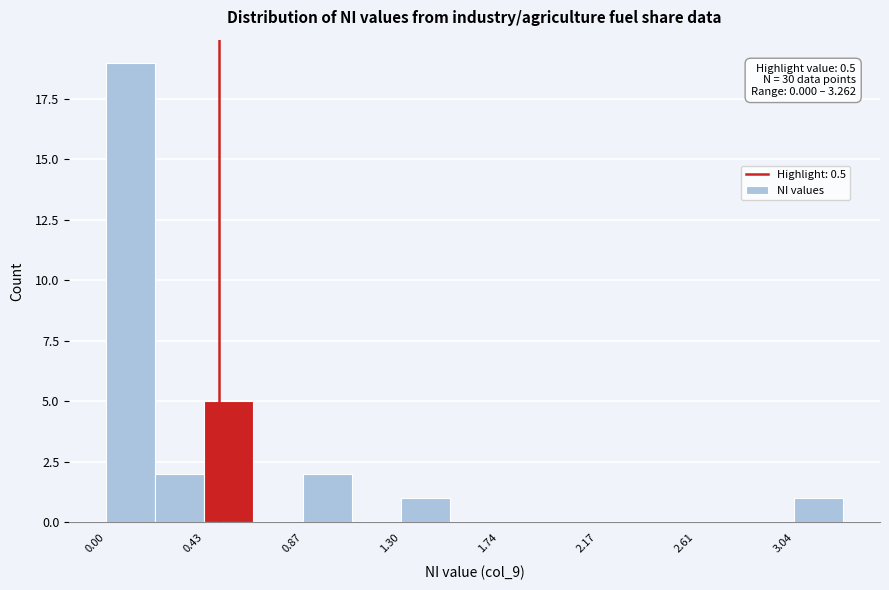

Which range on the x-axis has the tallest bar?

0.00 to 0.20